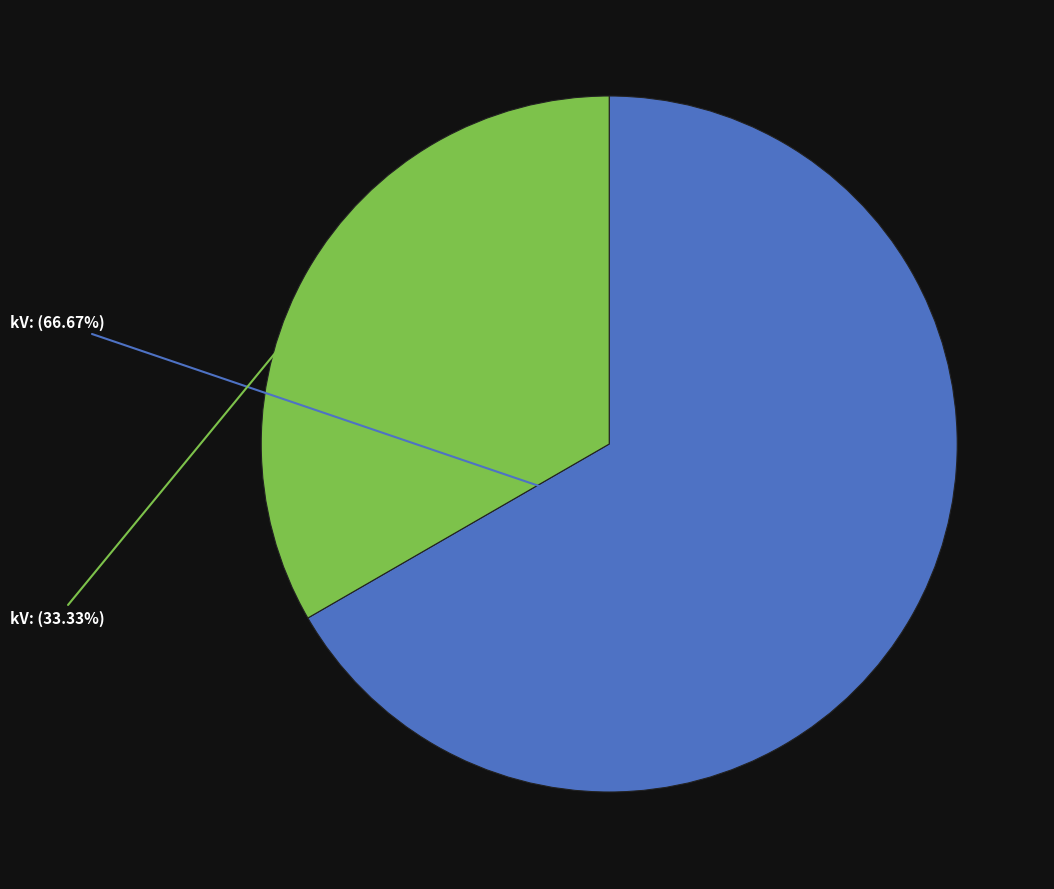

Does any single category account for the majority?

Yes